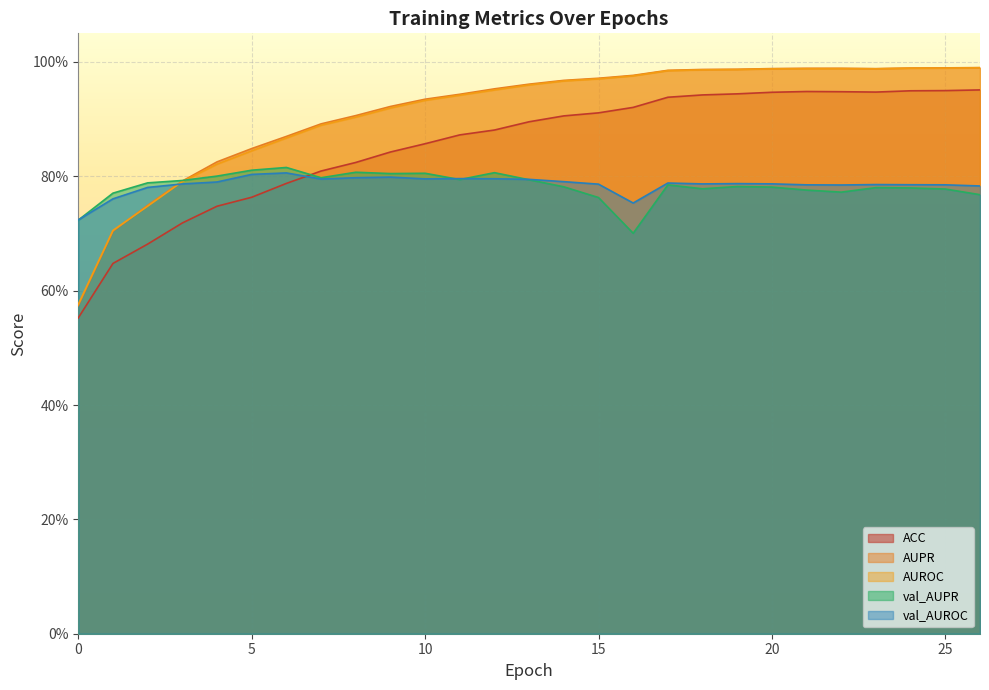

The val_AUPR series shows 1.2 at 10. True or false?

False